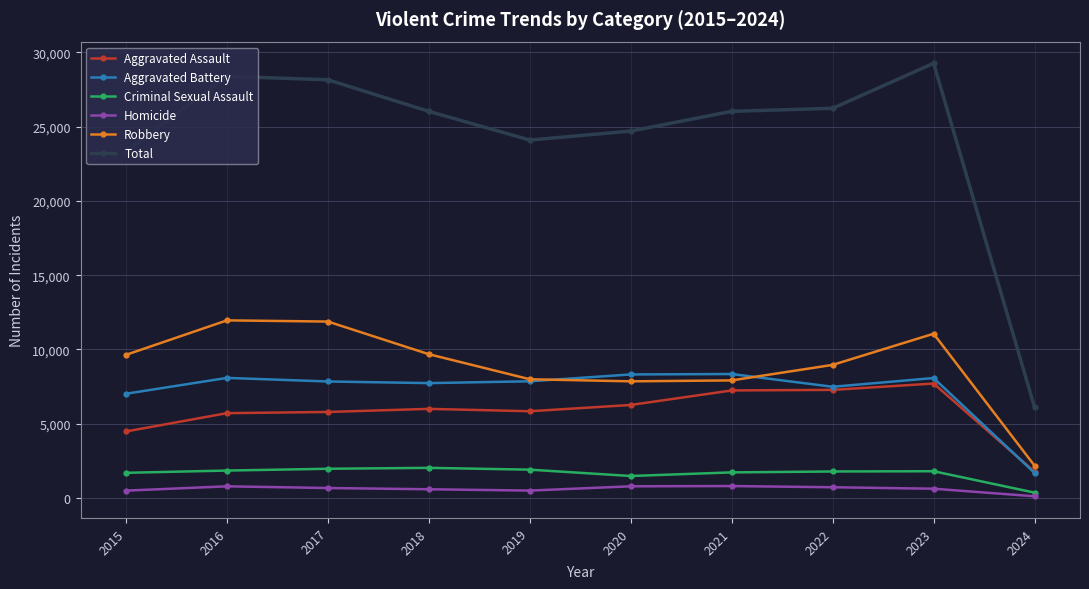

What are all the series names shown in the legend?

Aggravated Assault, Aggravated Battery, Criminal Sexual Assault, Homicide, Robbery, Total